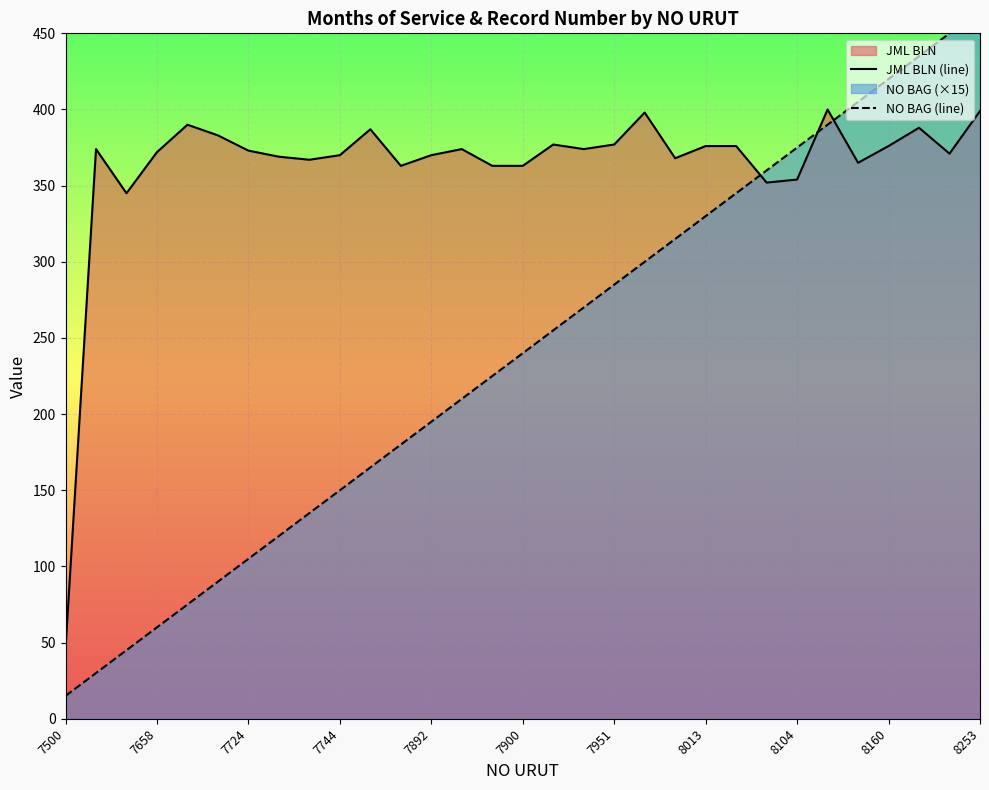

What is the minimum value for JML BLN (line)?

46